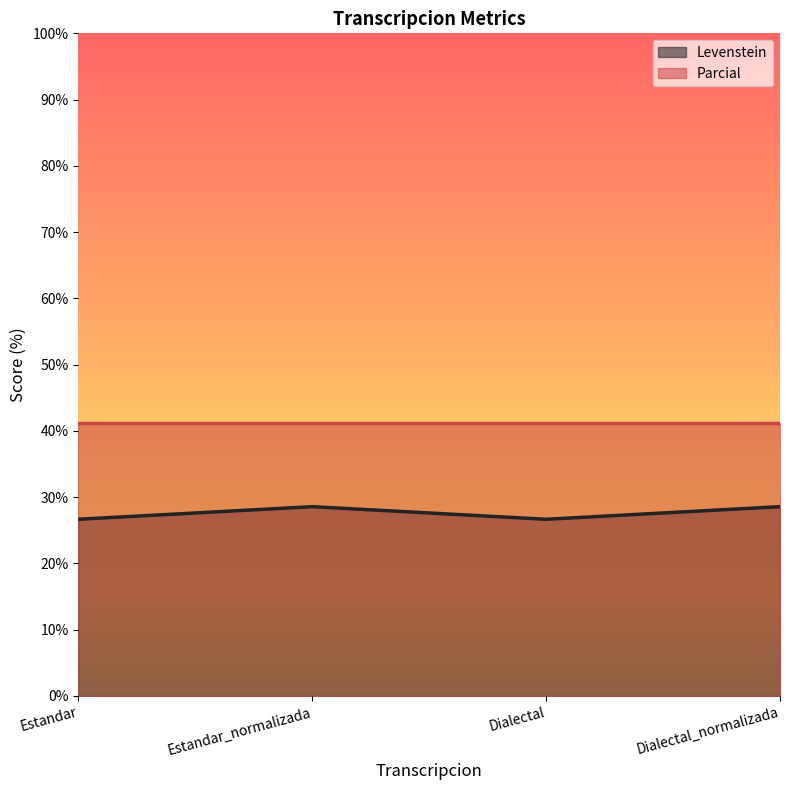

At which label is the value closest to 27?

Estandar